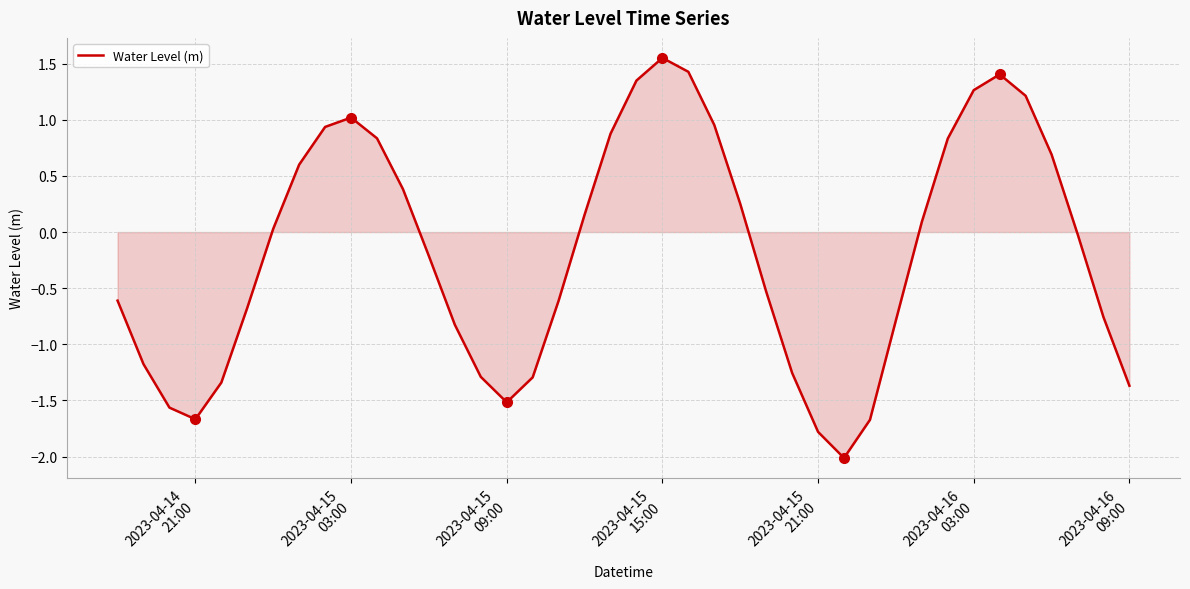

How many lines are shown in the chart?

1